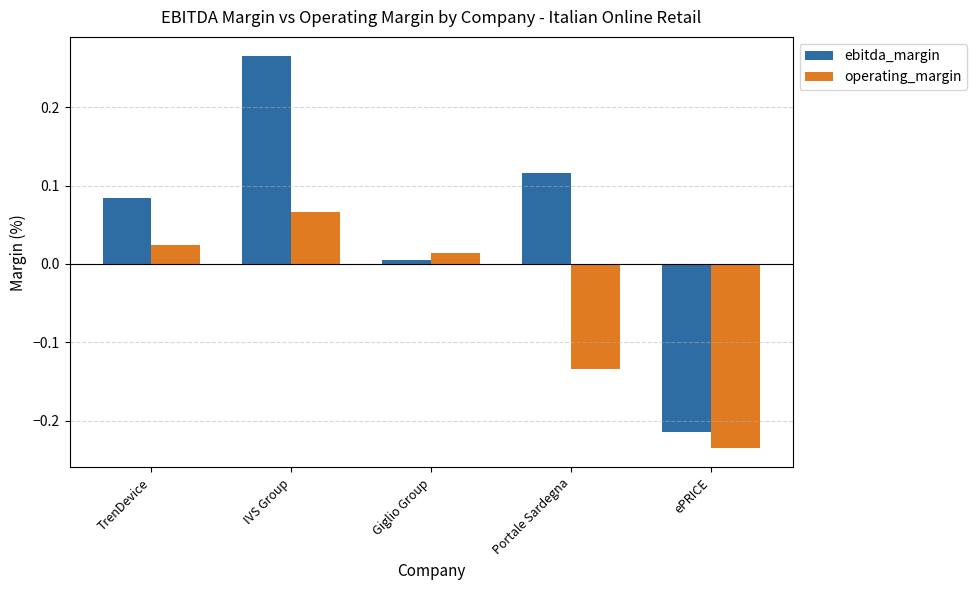

Which label corresponds to the largest value in the chart?

IVS Group